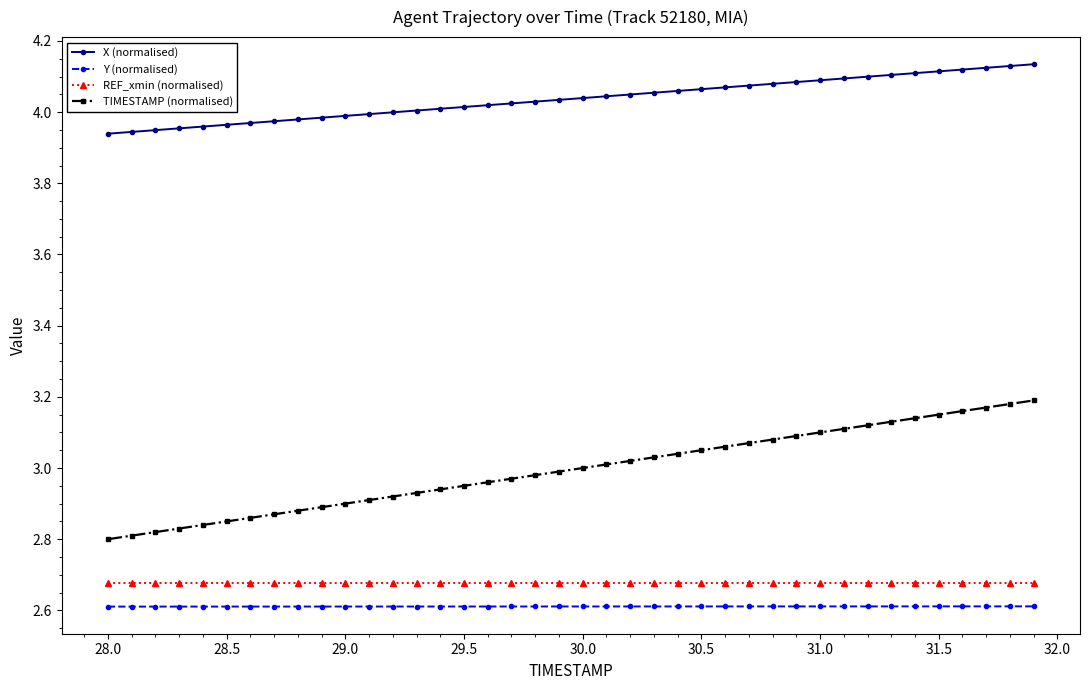

True or false: REF_xmin (normalised) and Y (normalised) cross at least once.

False